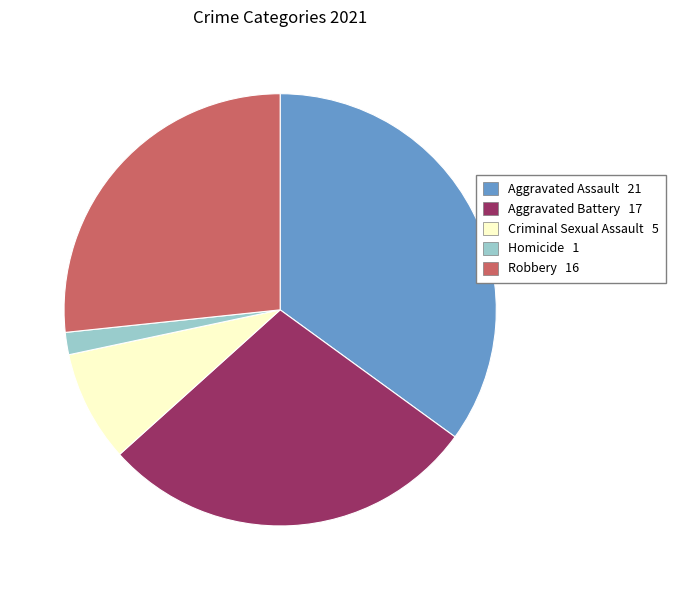

Does Aggravated Battery represent more than half of the total?

No